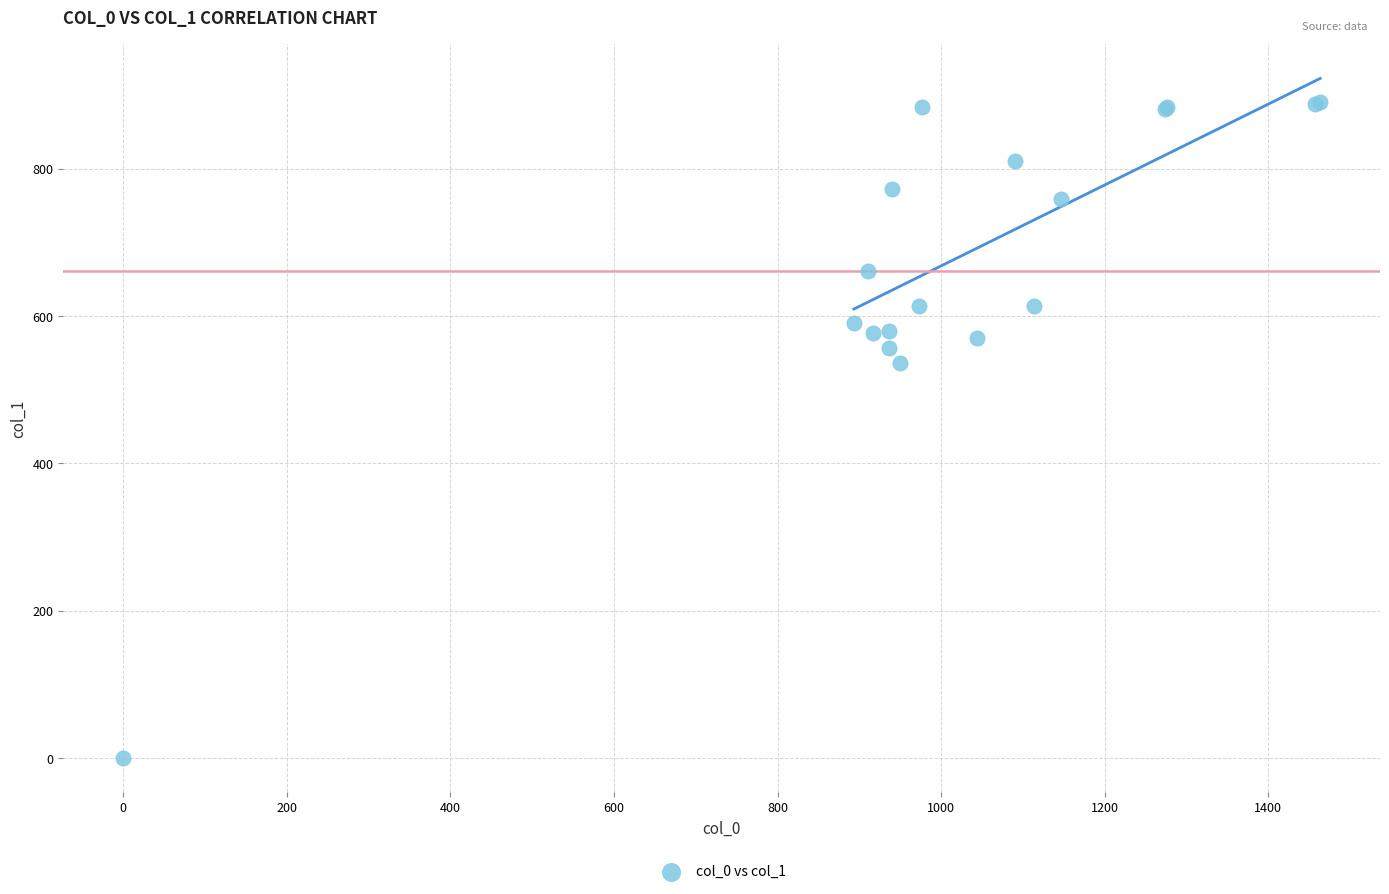

What Y value in the scatter plot is closest to 445?

536.6